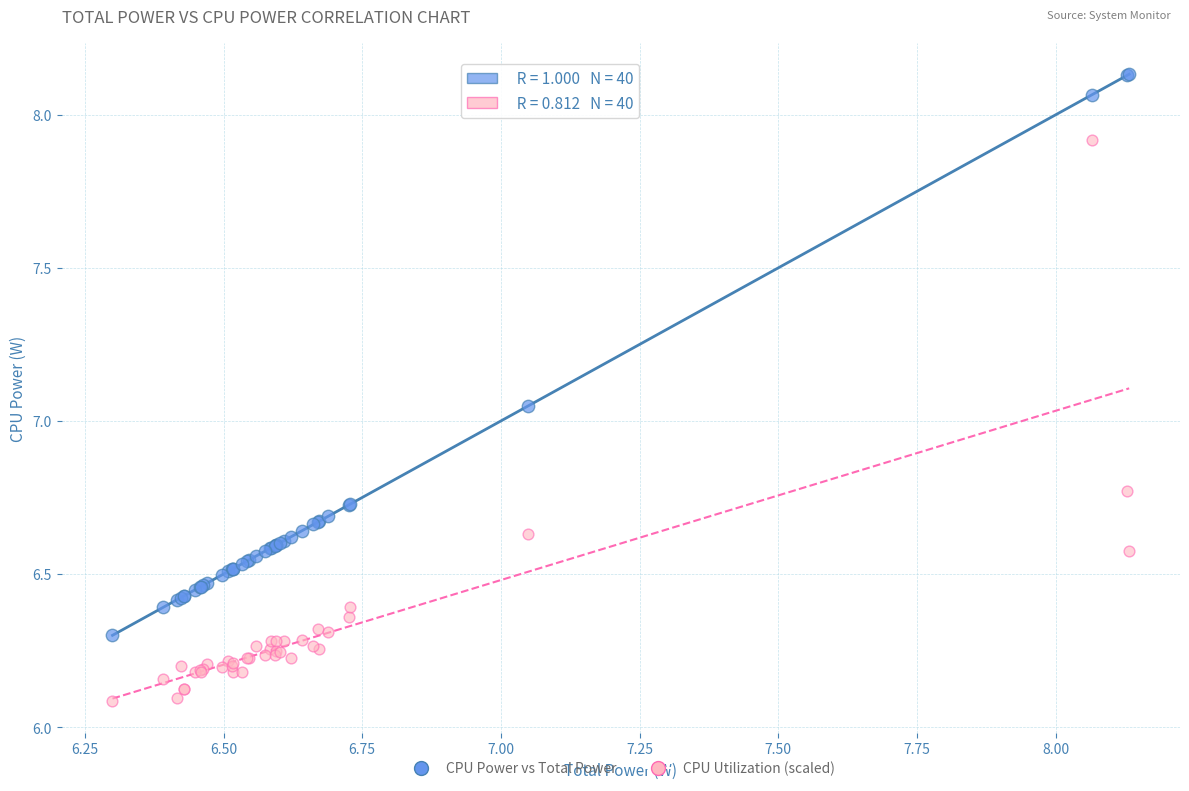

Which series contains the lowest Y value?

CPU Utilization (scaled)